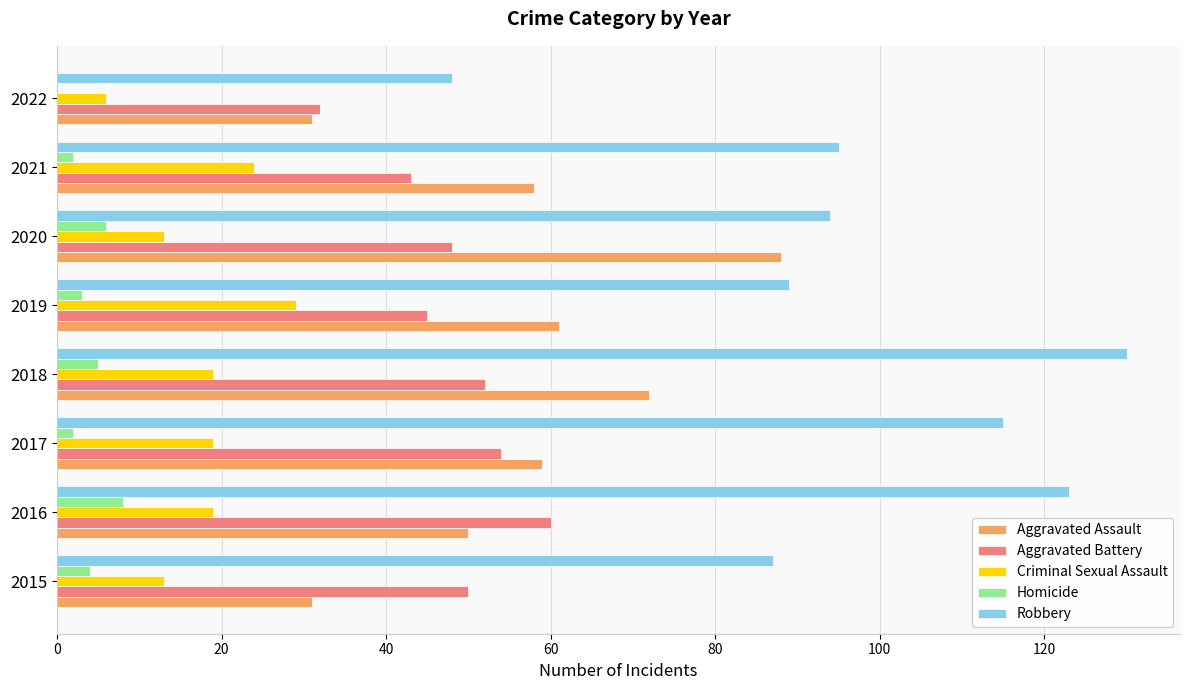

What is the sum of all Robbery values?

781